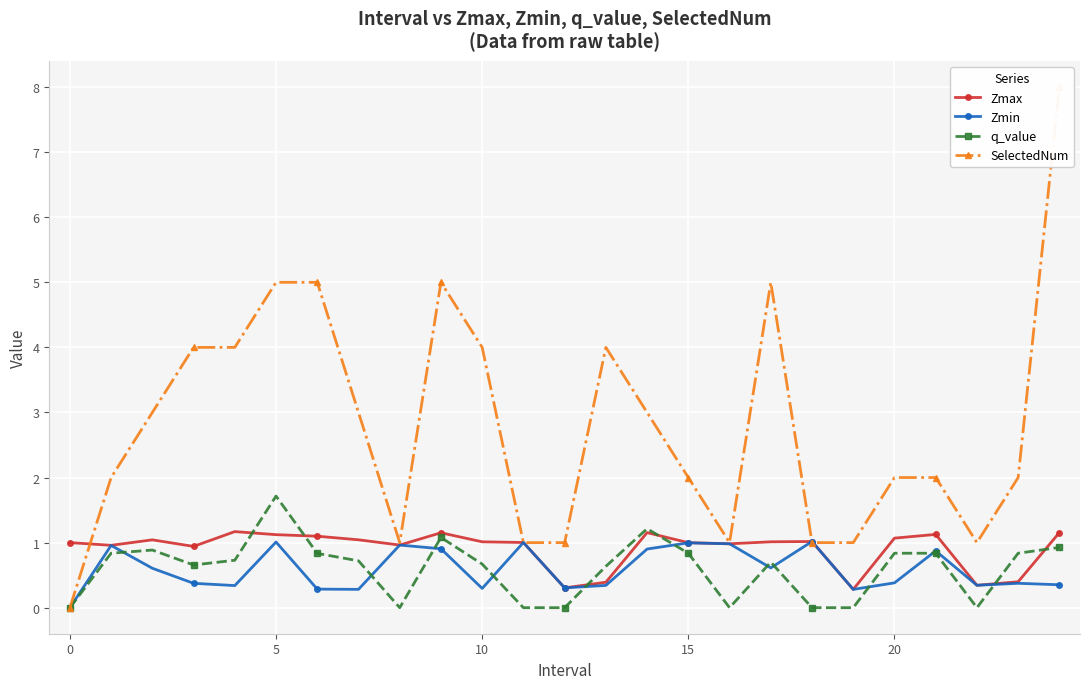

Reading left to right, transcribe all the data shown in this chart.

Zmax: 1.0	1.0	1.0	0.9	1.2	1.1	1.1	1.0	1.0	1.2	1.0	1.0	0.3	0.4	1.2	1.0	1.0	1.0	1.0	0.3	1.1	1.1	0.3	0.4	1.2
Zmin: 0.0	1.0	0.6	0.4	0.3	1.0	0.3	0.3	1.0	0.9	0.3	1.0	0.3	0.3	0.9	1.0	1.0	0.6	1.0	0.3	0.4	0.9	0.3	0.4	0.4
q_value: 0.0	0.8	0.9	0.7	0.7	1.7	0.8	0.7	0.0	1.1	0.7	0.0	0.0	0.6	1.2	0.8	0.0	0.7	0.0	0.0	0.8	0.8	0.0	0.8	0.9
SelectedNum: 0.0	2.0	3.0	4.0	4.0	5.0	5.0	3.0	1.0	5.0	4.0	1.0	1.0	4.0	3.0	2.0	1.0	5.0	1.0	1.0	2.0	2.0	1.0	2.0	8.0